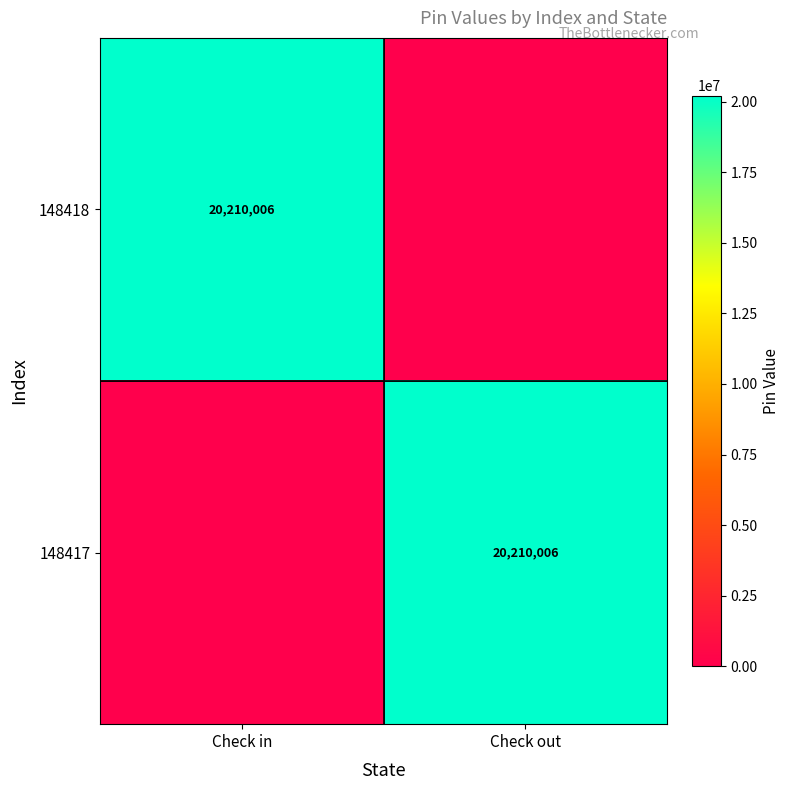

The value of 148417 at Check out is 33304858. True or false?

False